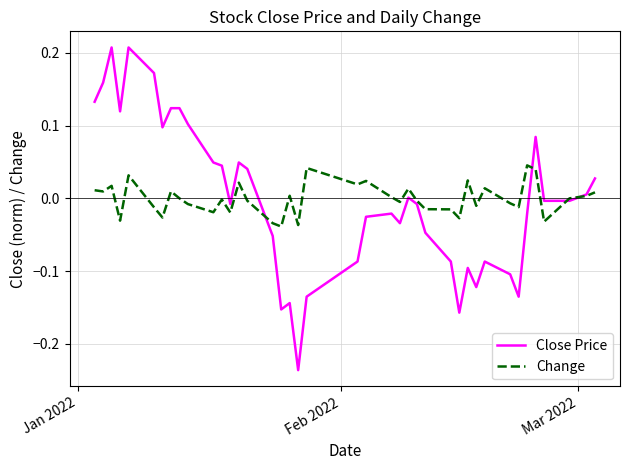

Which series has the largest range (max minus min)?

Close Price